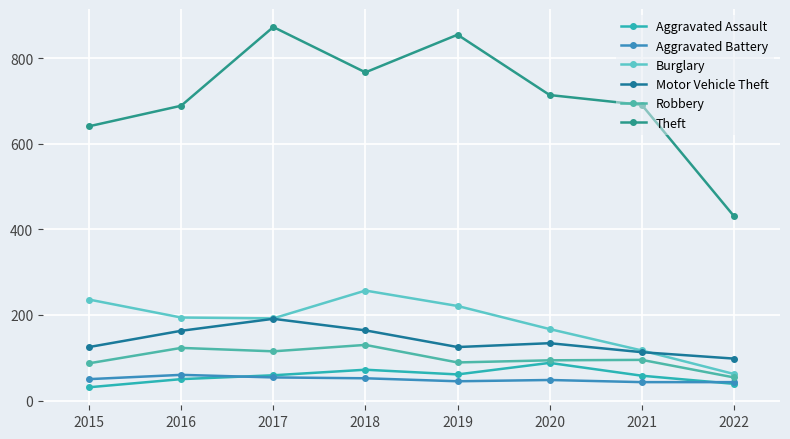

What is the difference between the maximum and minimum values in the Aggravated Battery series?

17